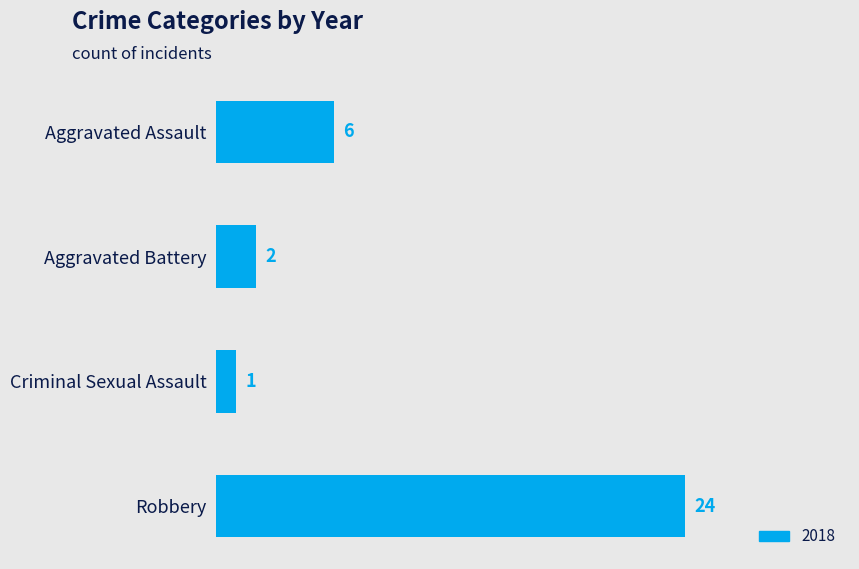

Which category has the highest value across all series?

Robbery